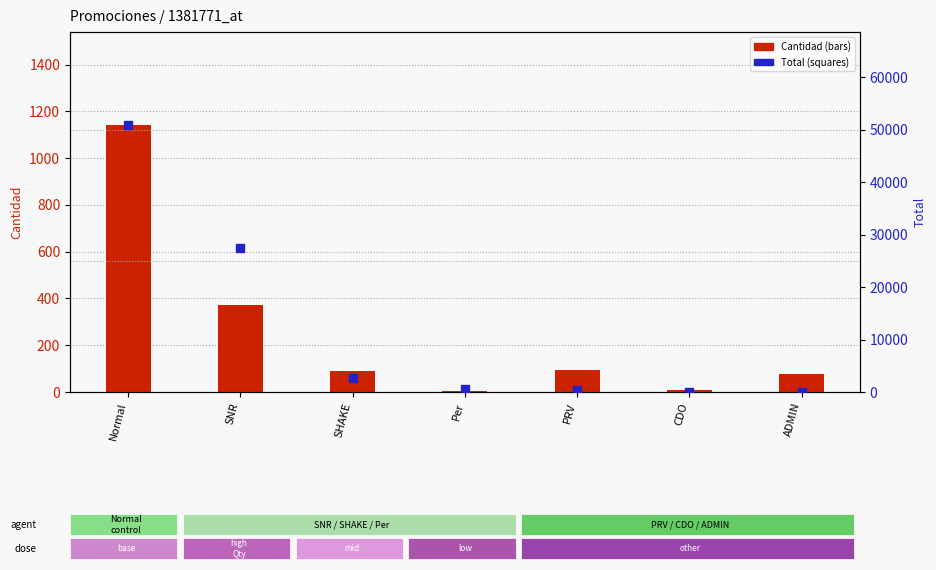

What are all the series names shown in the legend?

Cantidad, Total